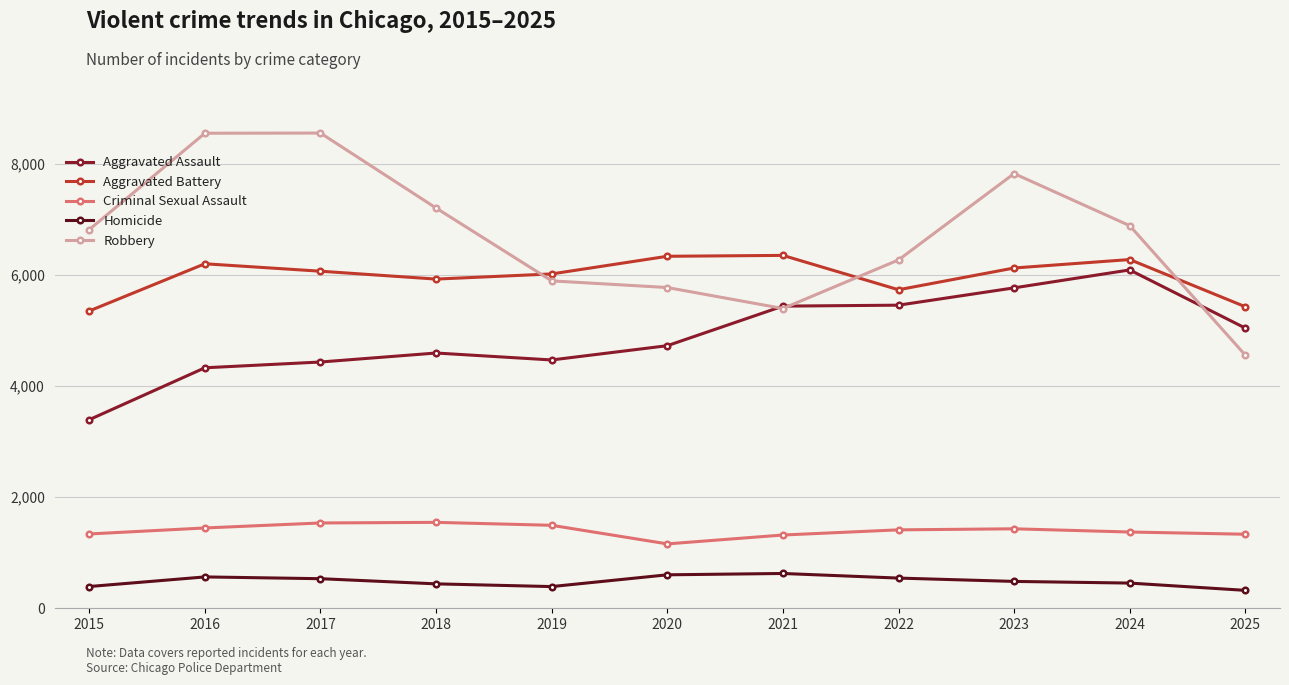

How many distinct data groups are displayed?

5